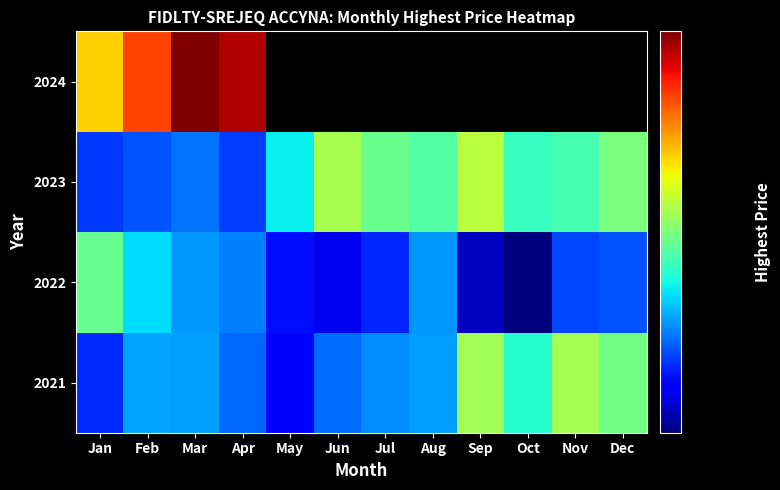

What is the difference between the 2023 values at Mar and May?

0.1